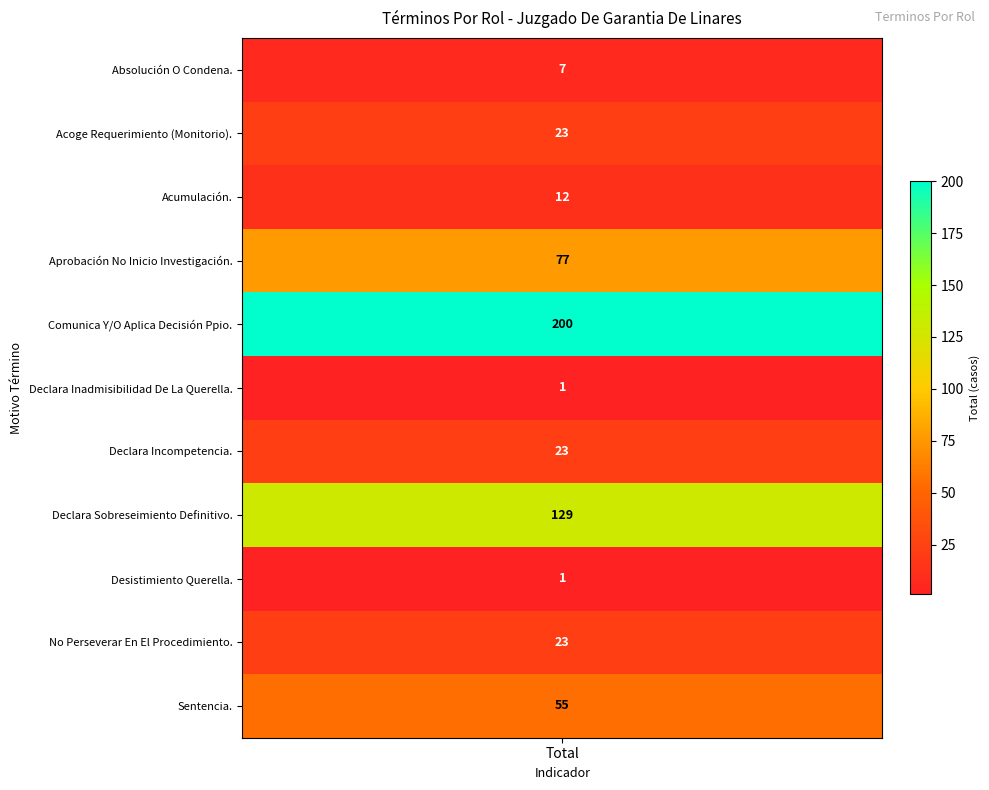

What is the sum of the values at No Perseverar En El Procedimiento. and Sentencia.?

78